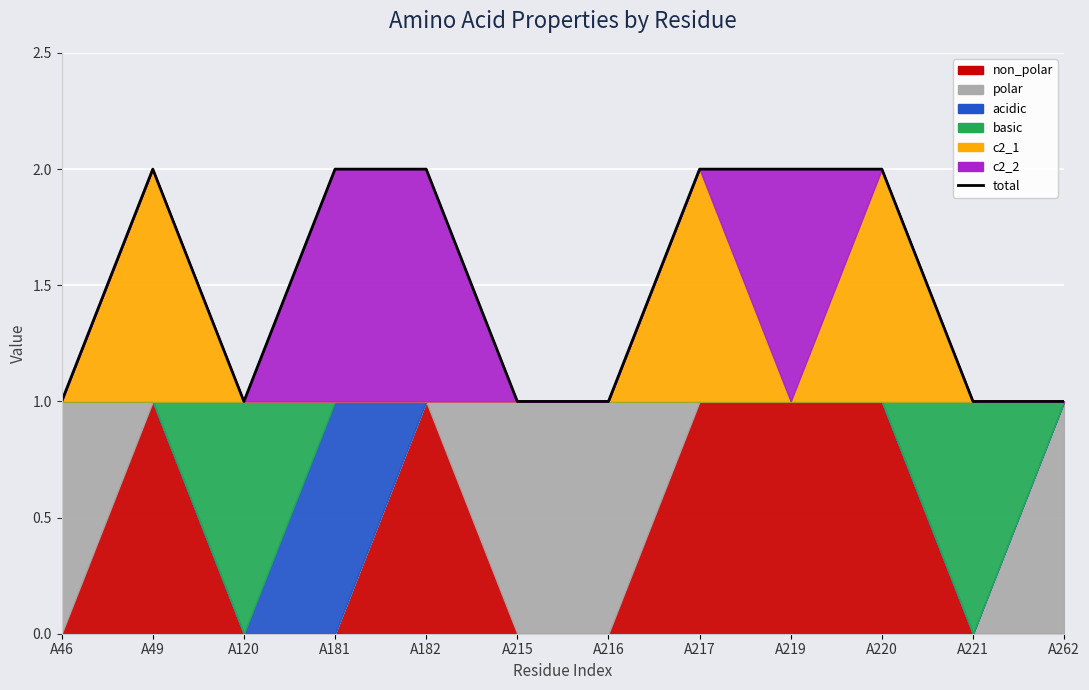

True or false: the data shows 2 at A181.

True